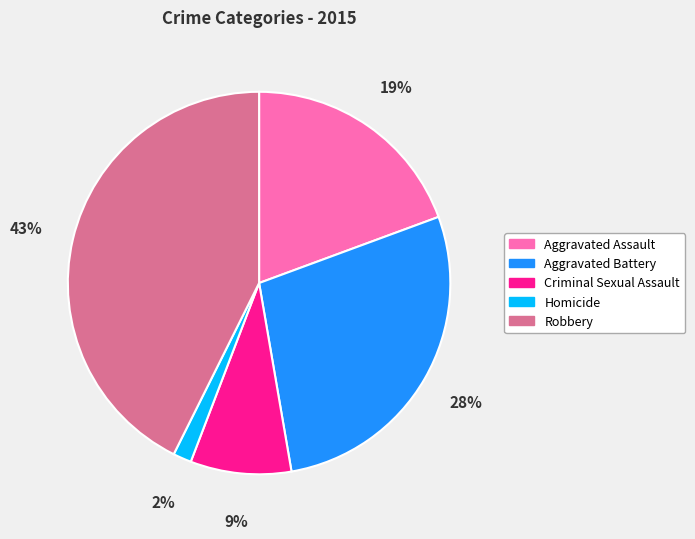

Rank the categories by value from lowest to highest.

Homicide, Criminal Sexual Assault, Aggravated Assault, Aggravated Battery, Robbery